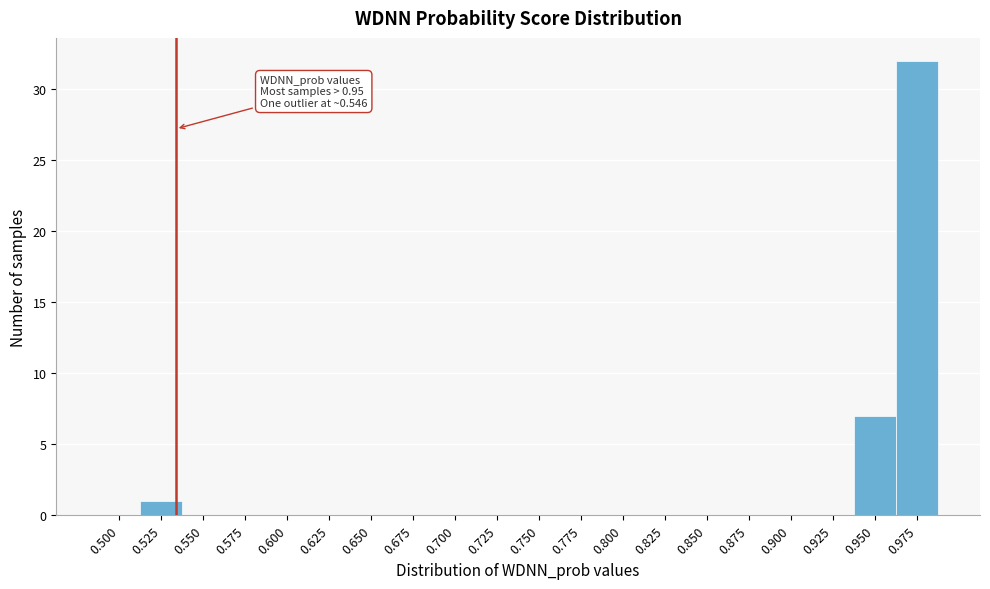

Reading left to right, what are all the values shown in this chart?

0.500=0	0.525=1	0.550=0	0.575=0	0.600=0	0.625=0	0.650=0	0.675=0	0.700=0	0.725=0	0.750=0	0.775=0	0.800=0	0.825=0	0.850=0	0.875=0	0.900=0	0.925=0	0.950=7	0.975=32